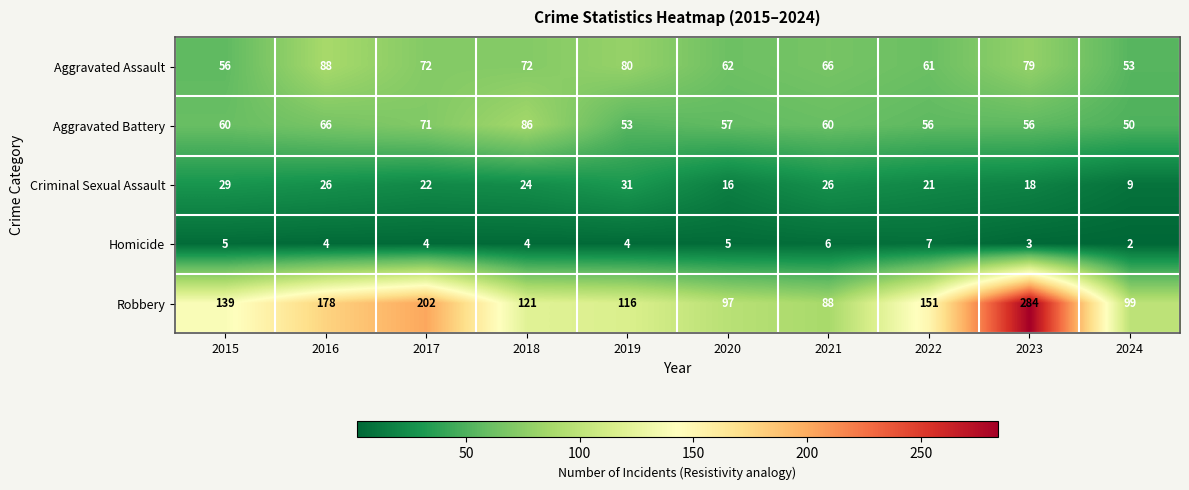

How many distinct data groups are displayed?

5